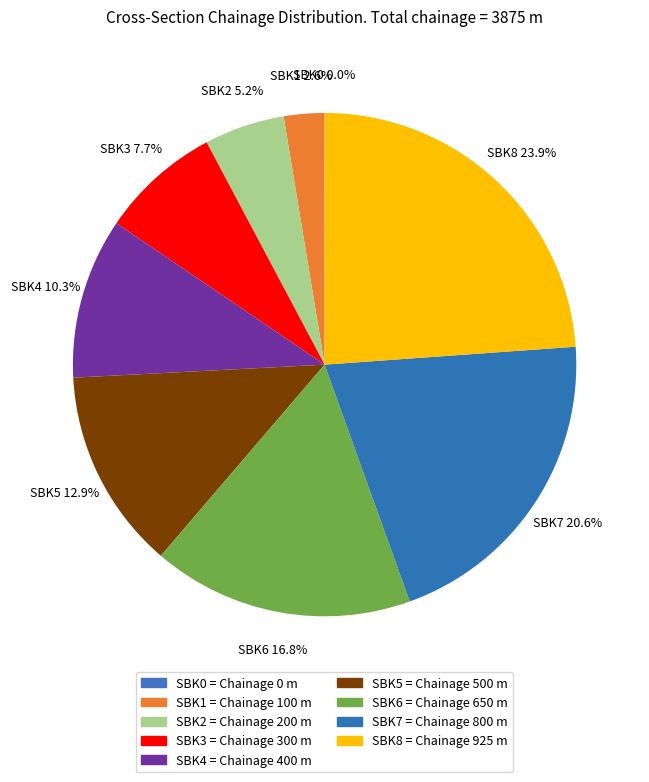

Is SBK0 the majority of the pie?

No